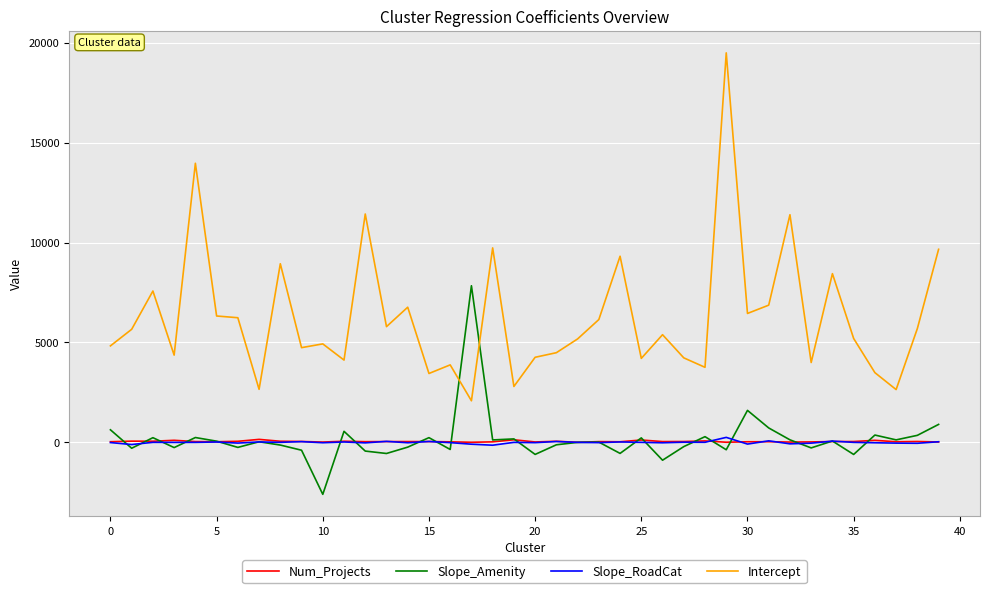

Which series ends up on top after the final intersection of Intercept and Slope_Amenity?

Intercept